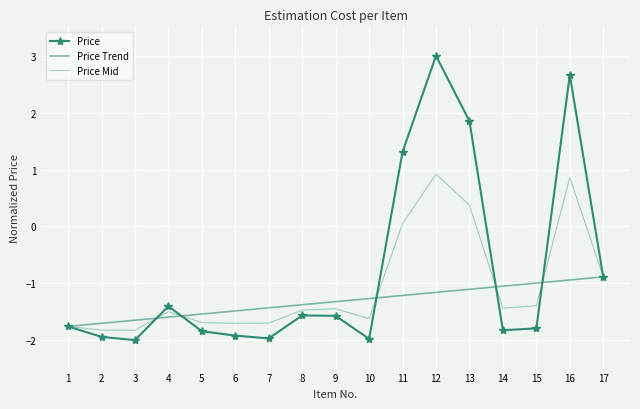

Where is the first local minimum for Price Mid?

3